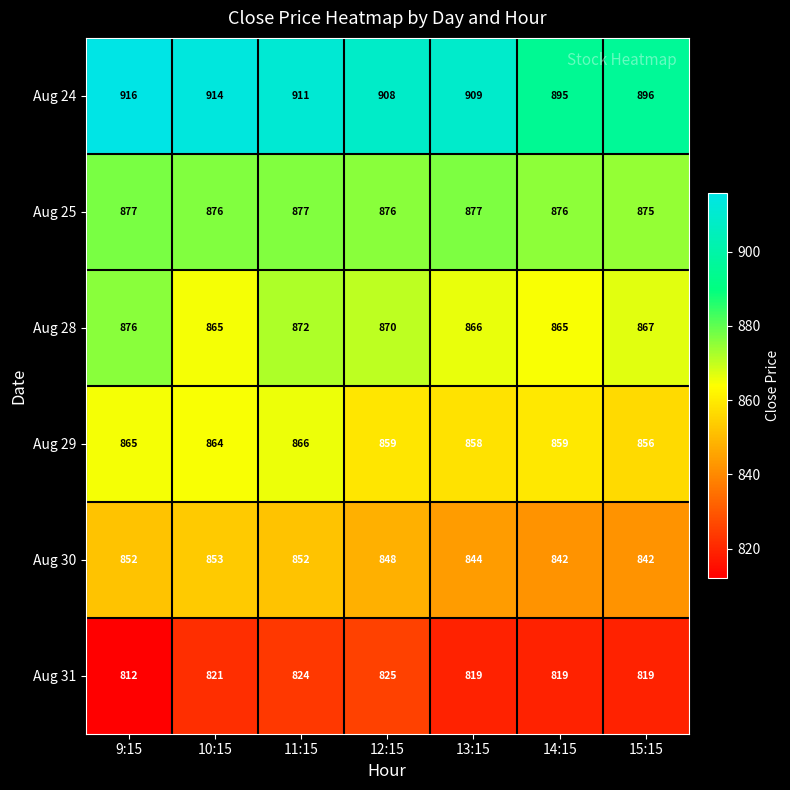

Between 9:15 and 13:15, which series saw the biggest shift?

Aug 28